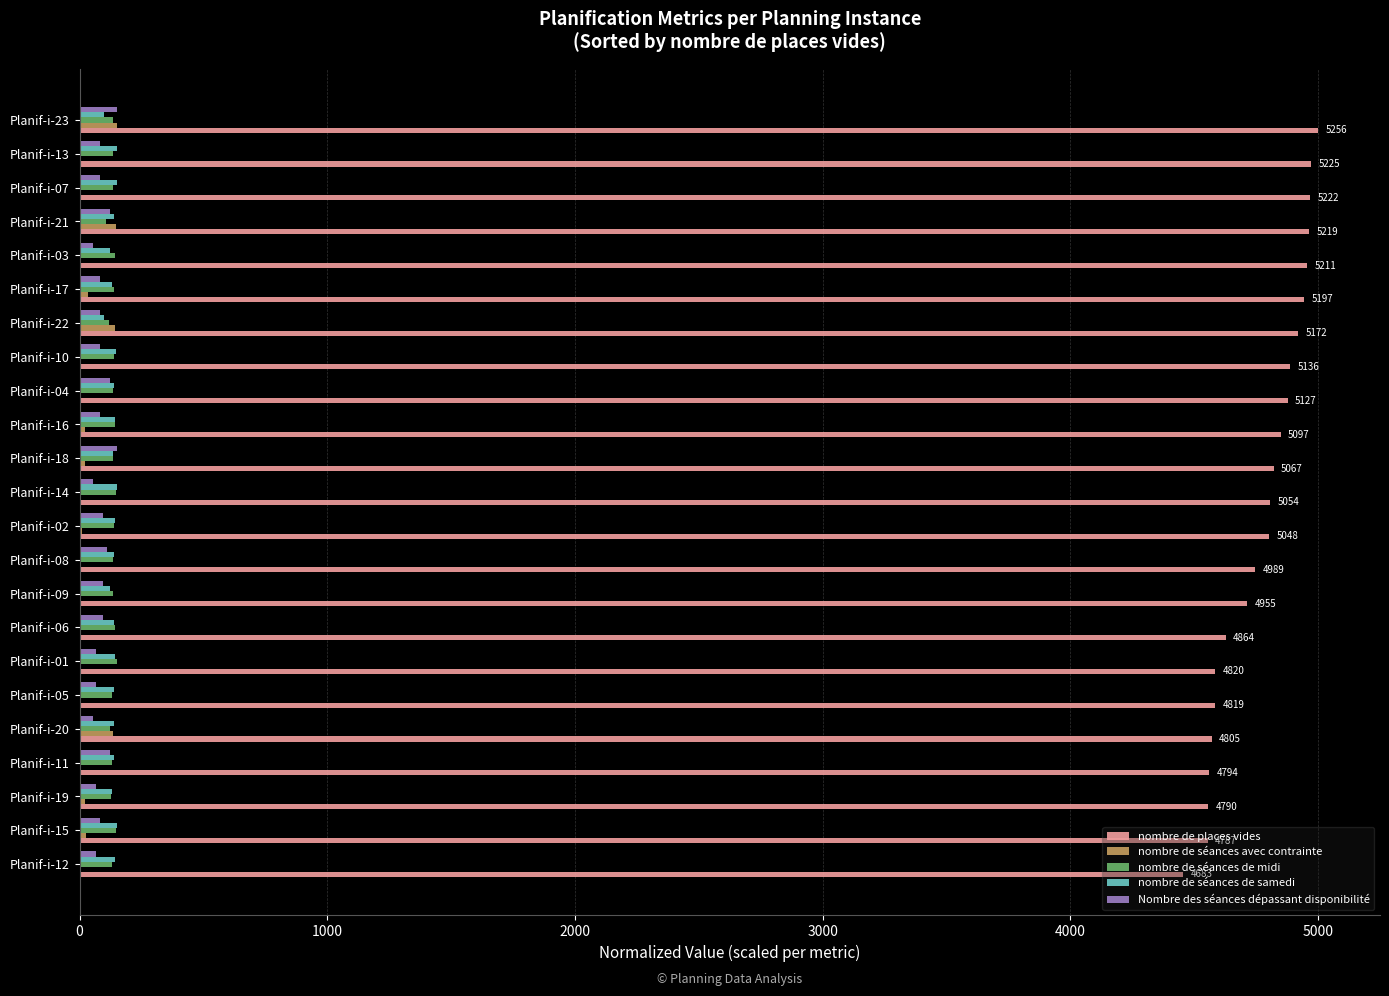

Which series has the largest total across all categories?

nombre de places vides